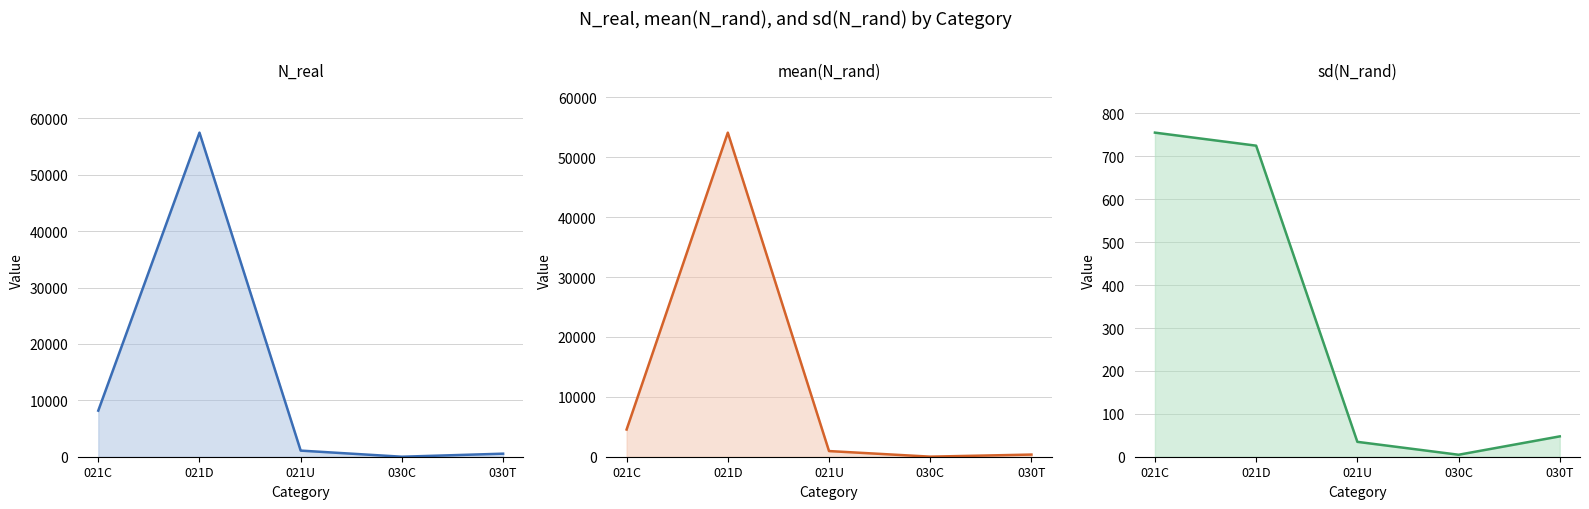

What is the label of the 5th point from the left?

030T